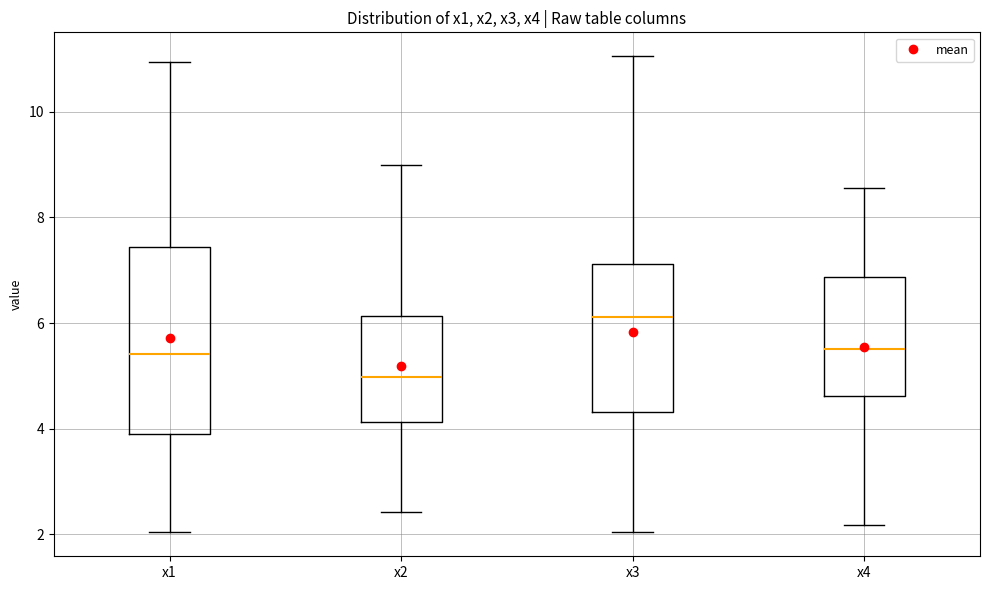

Where does the median line of the box for x2 sit on the y-axis? The values are not printed on the chart, so give them approximately, as read against the axis.

5.0